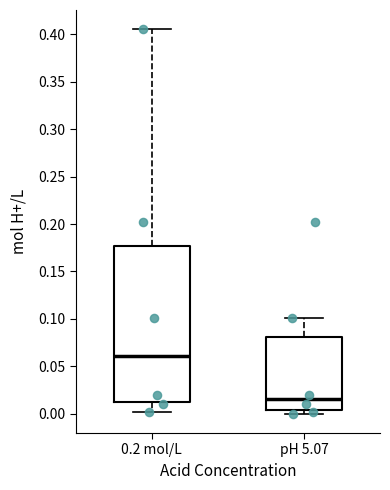

Which box's median line is the lowest?

pH 5.07